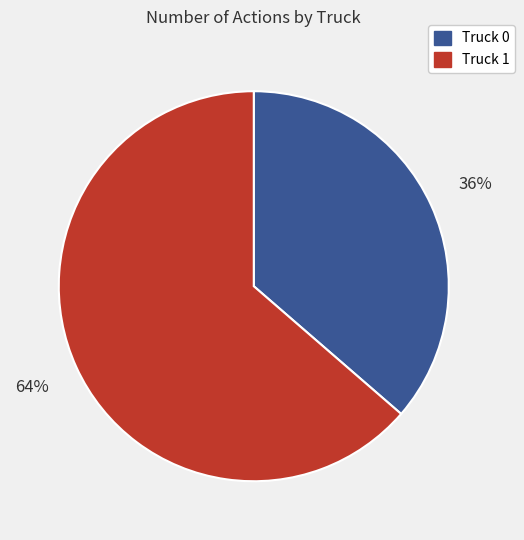

How many segments does this pie chart have?

2